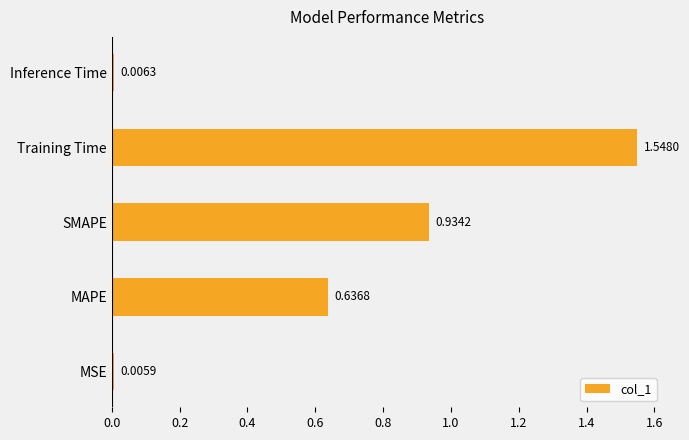

Between Inference Time and Training Time, which is larger?

Training Time